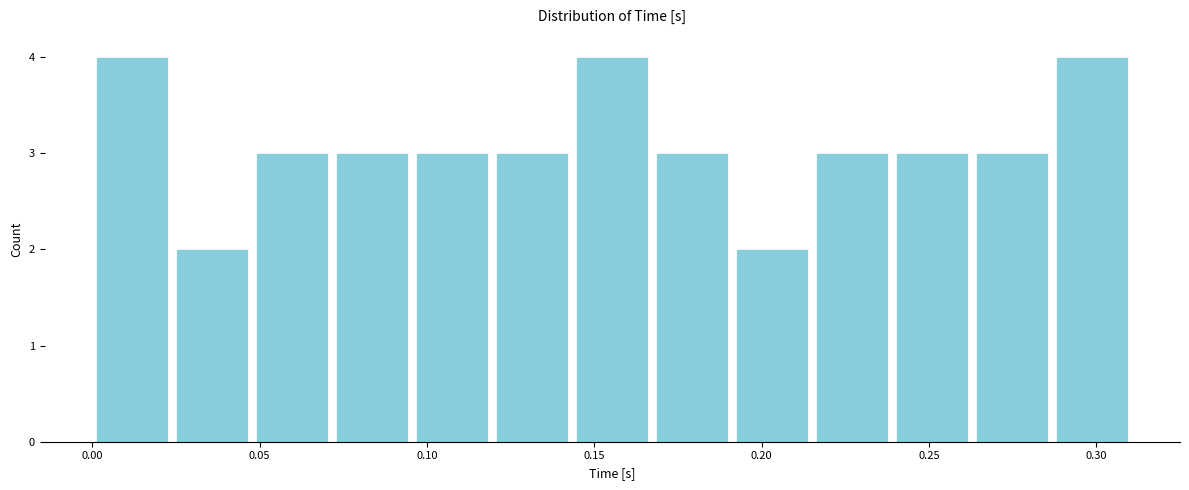

How tall is the bar that spans 0.265 to 0.285 on the x-axis? Neither the bar edges nor the heights are printed on the chart, so give them approximately, as read against the axes.

3